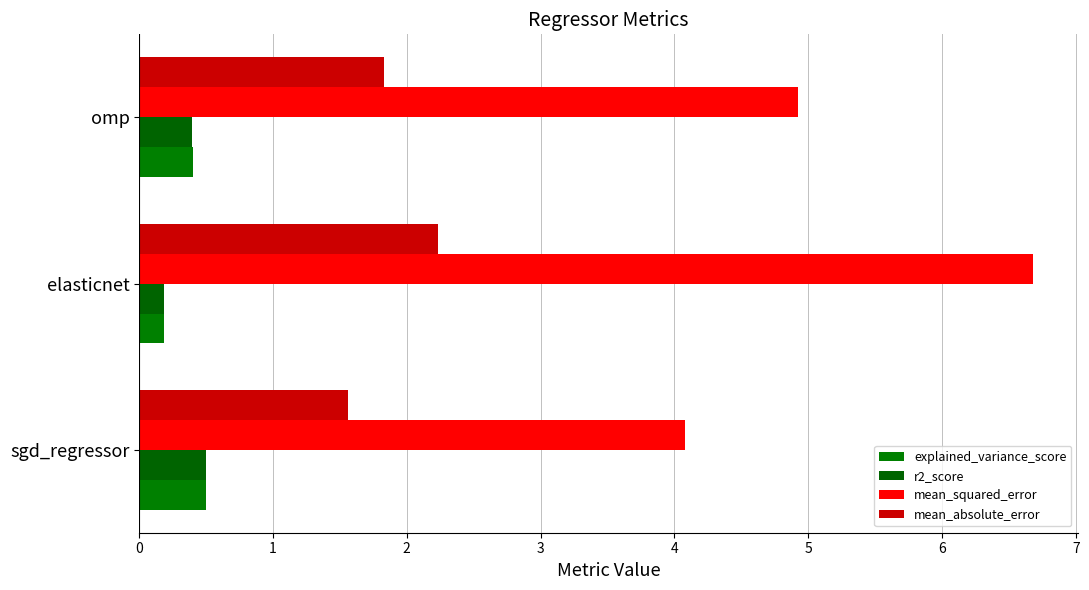

Reading right to left, transcribe all the data shown in this chart.

explained_variance_score: 0.4	0.2	0.5
r2_score: 0.4	0.2	0.5
mean_squared_error: 4.9	6.7	4.1
mean_absolute_error: 1.8	2.2	1.6